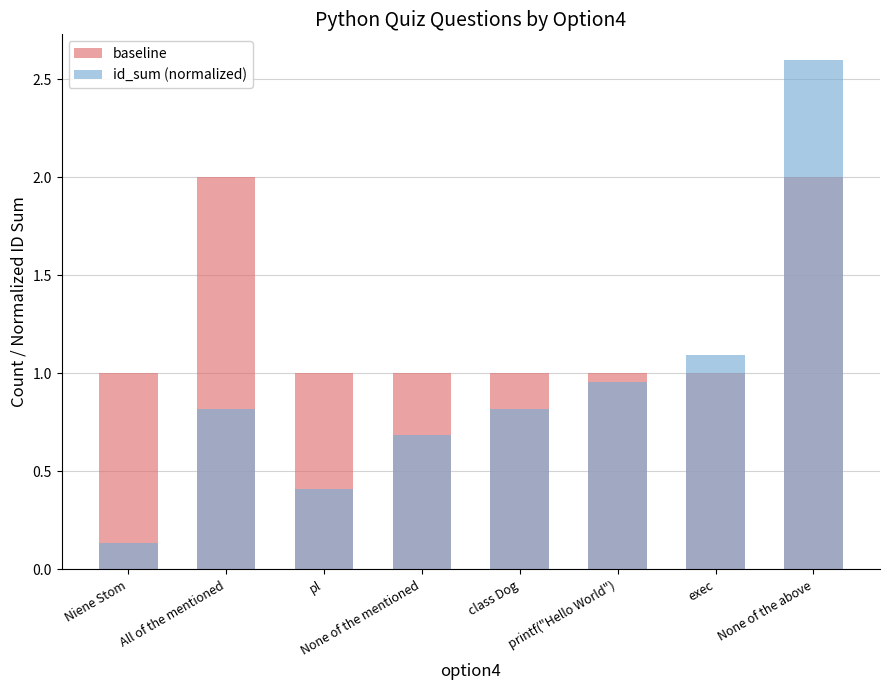

What is the value of the id_sum (normalized) bar at the 5th from the left?

0.8